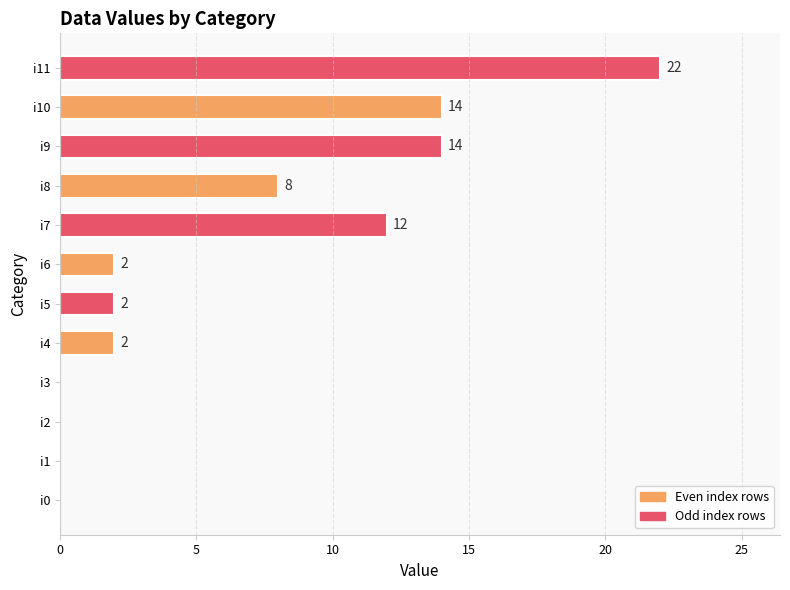

What is the greatest value displayed?

22